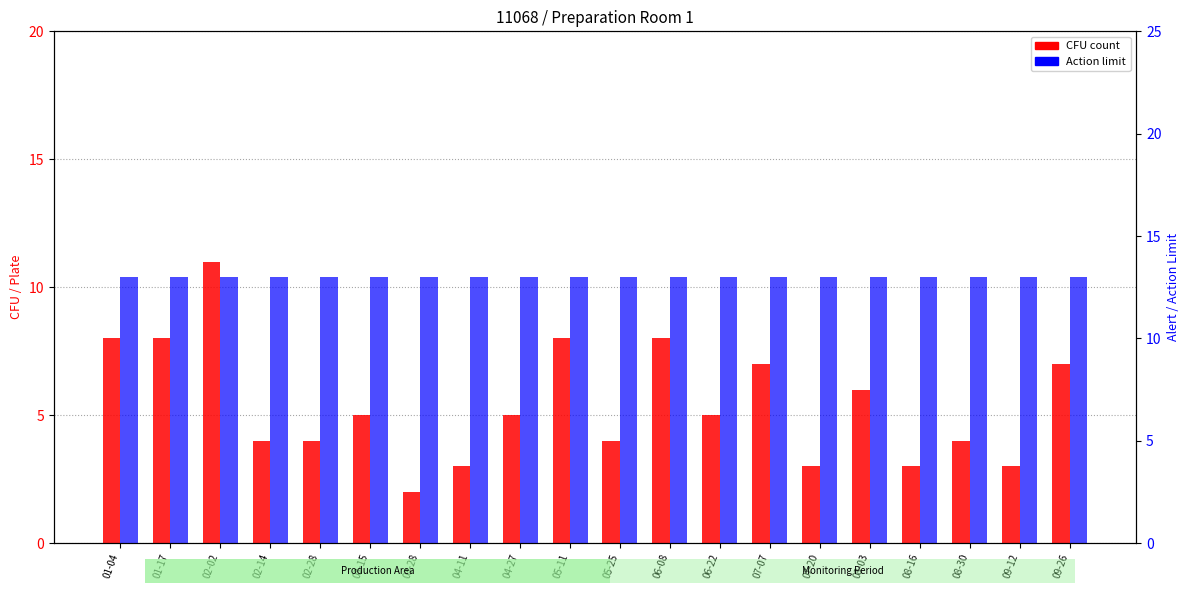

What are all the series names shown in the legend?

CFU count, Action limit